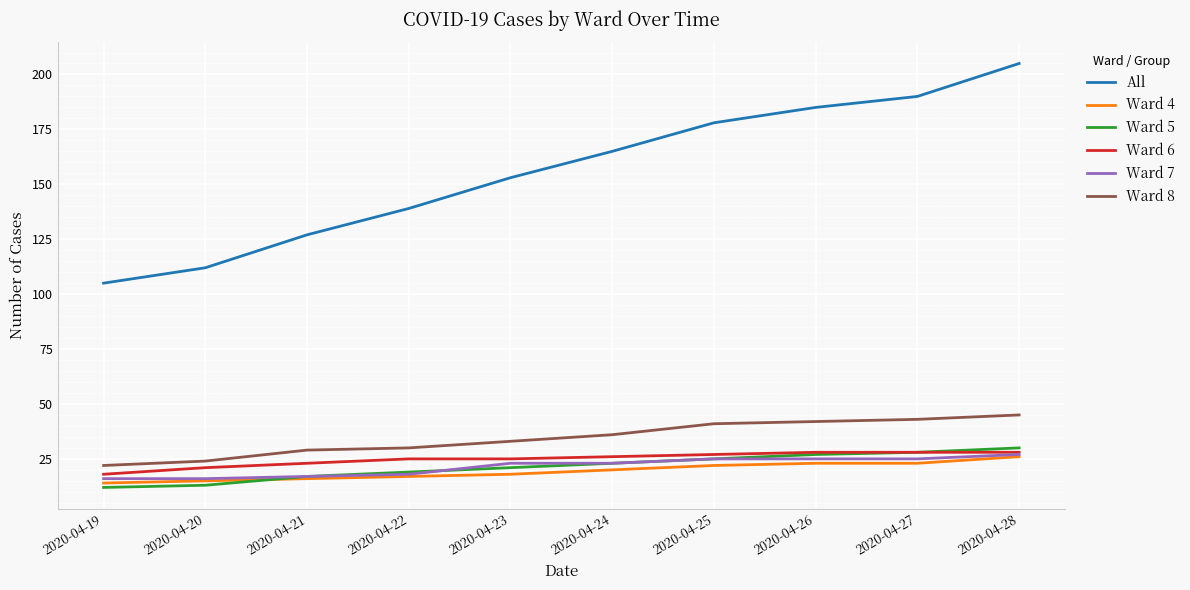

Reading right to left, what are all the values shown in this chart?

All: 205	190	185	178	165	153	139	127	112	105
Ward 4: 26	23	23	22	20	18	17	16	15	14
Ward 5: 30	28	27	25	23	21	19	17	13	12
Ward 6: 28	28	28	27	26	25	25	23	21	18
Ward 7: 27	25	25	25	23	23	18	17	16	16
Ward 8: 45	43	42	41	36	33	30	29	24	22